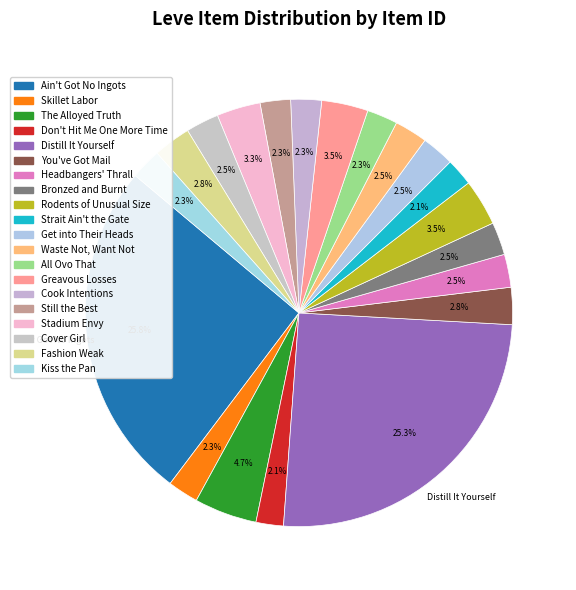

How many slices are in this pie chart?

20